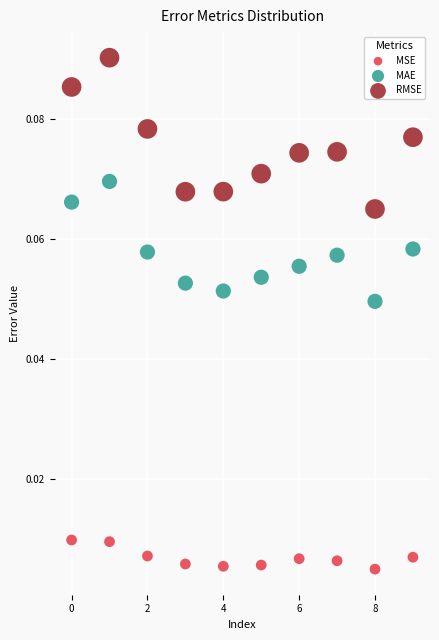

Which series reaches the minimum Y coordinate?

MSE